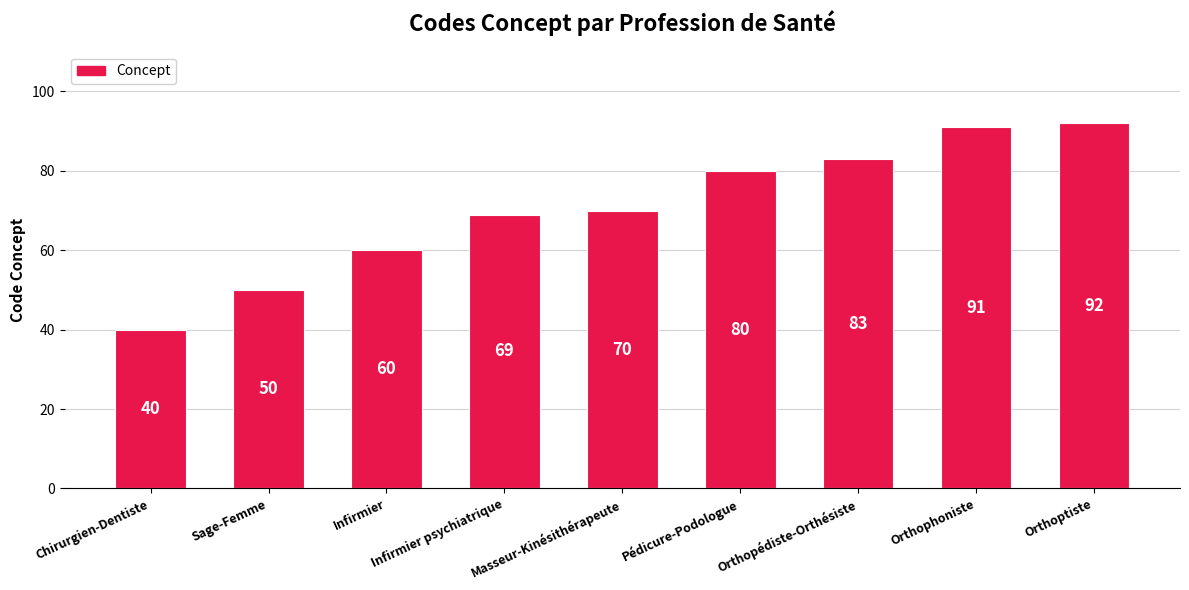

What is the average value?

71